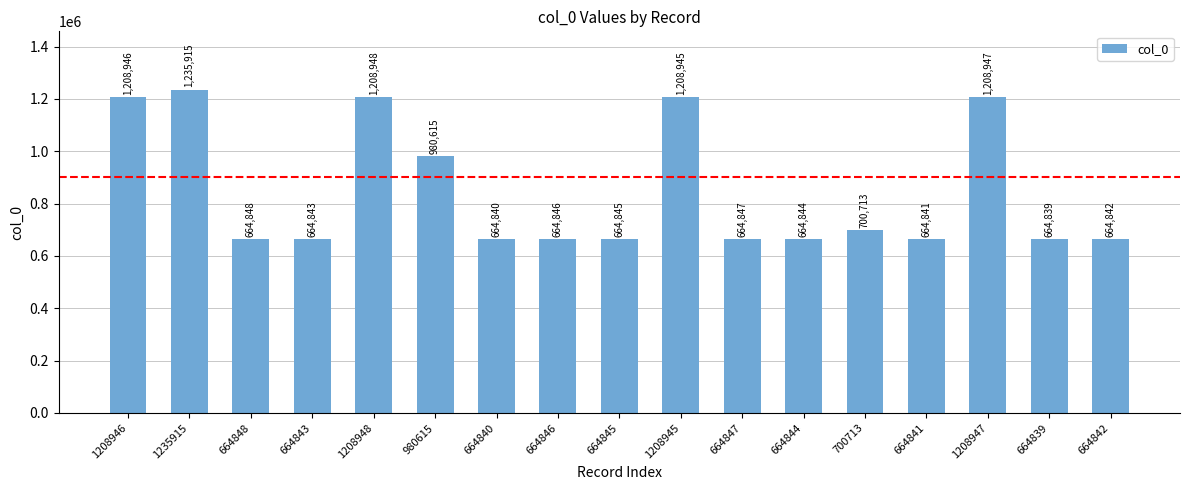

What is the difference between the maximum and minimum values?

571076